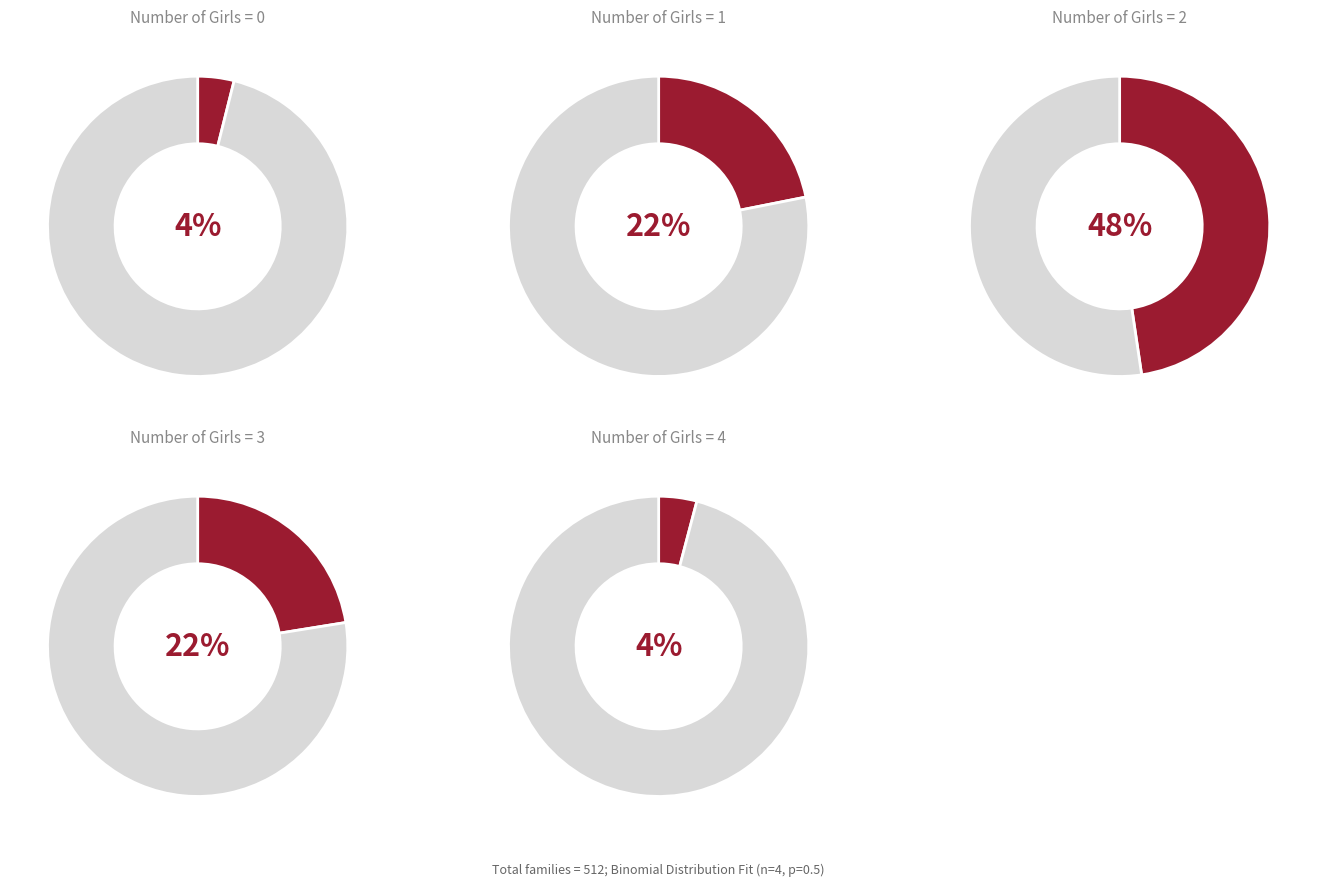

What percentage is the 0 slice, to the nearest percent?

4%